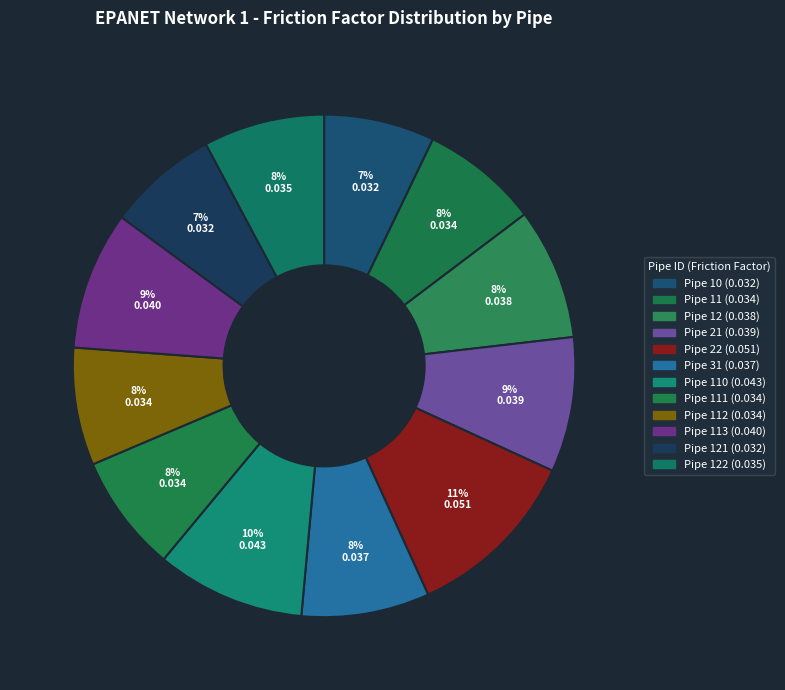

How many slices are in this pie chart?

12